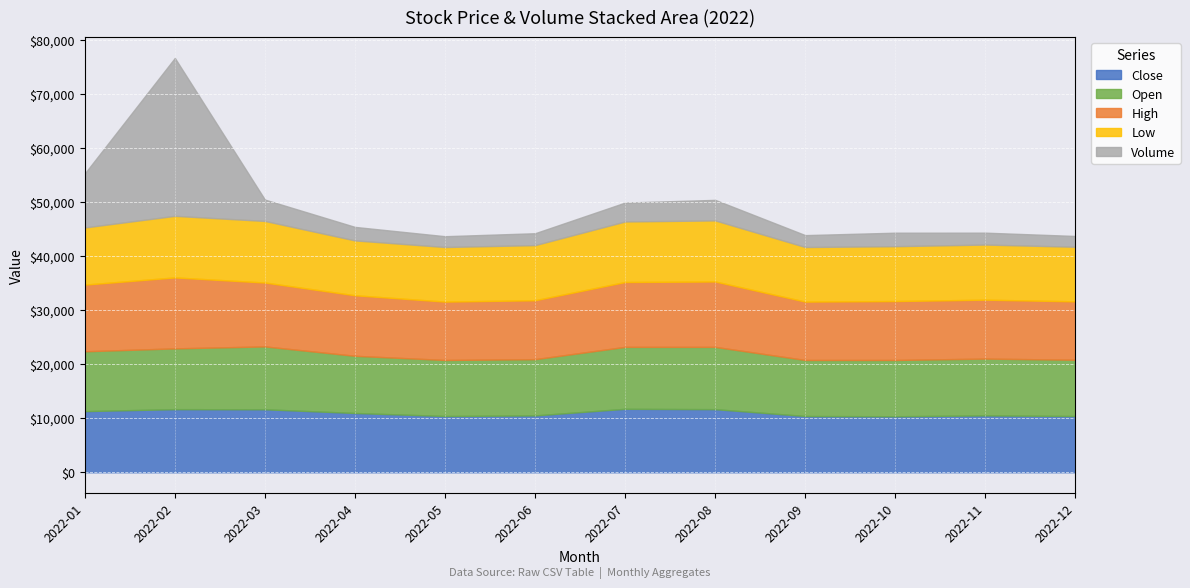

True or false: High and Low cross at least once.

False